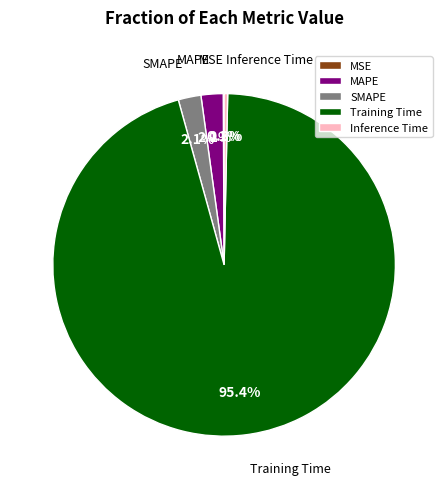

What percentage is NOT represented by Inference Time?

99.7%